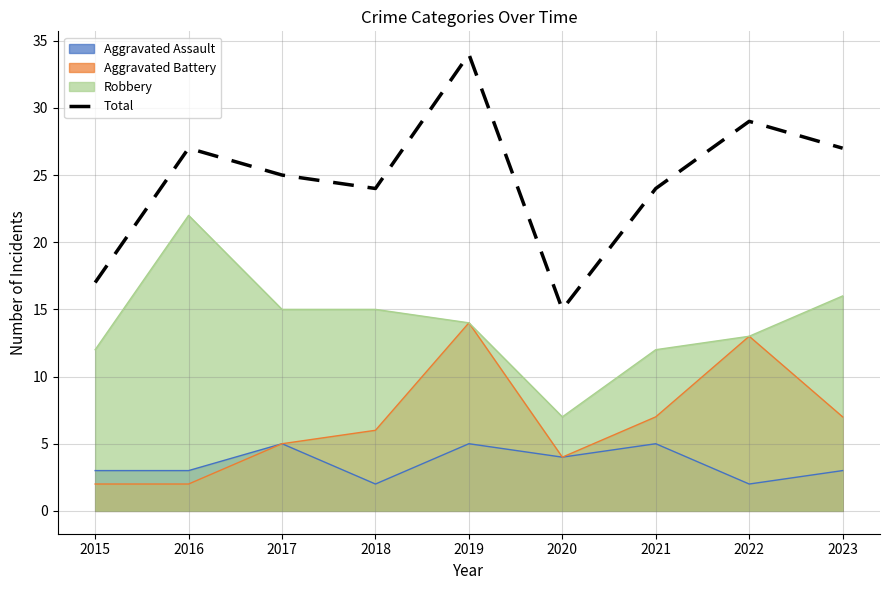

At which label is the value closest to 24?

2018